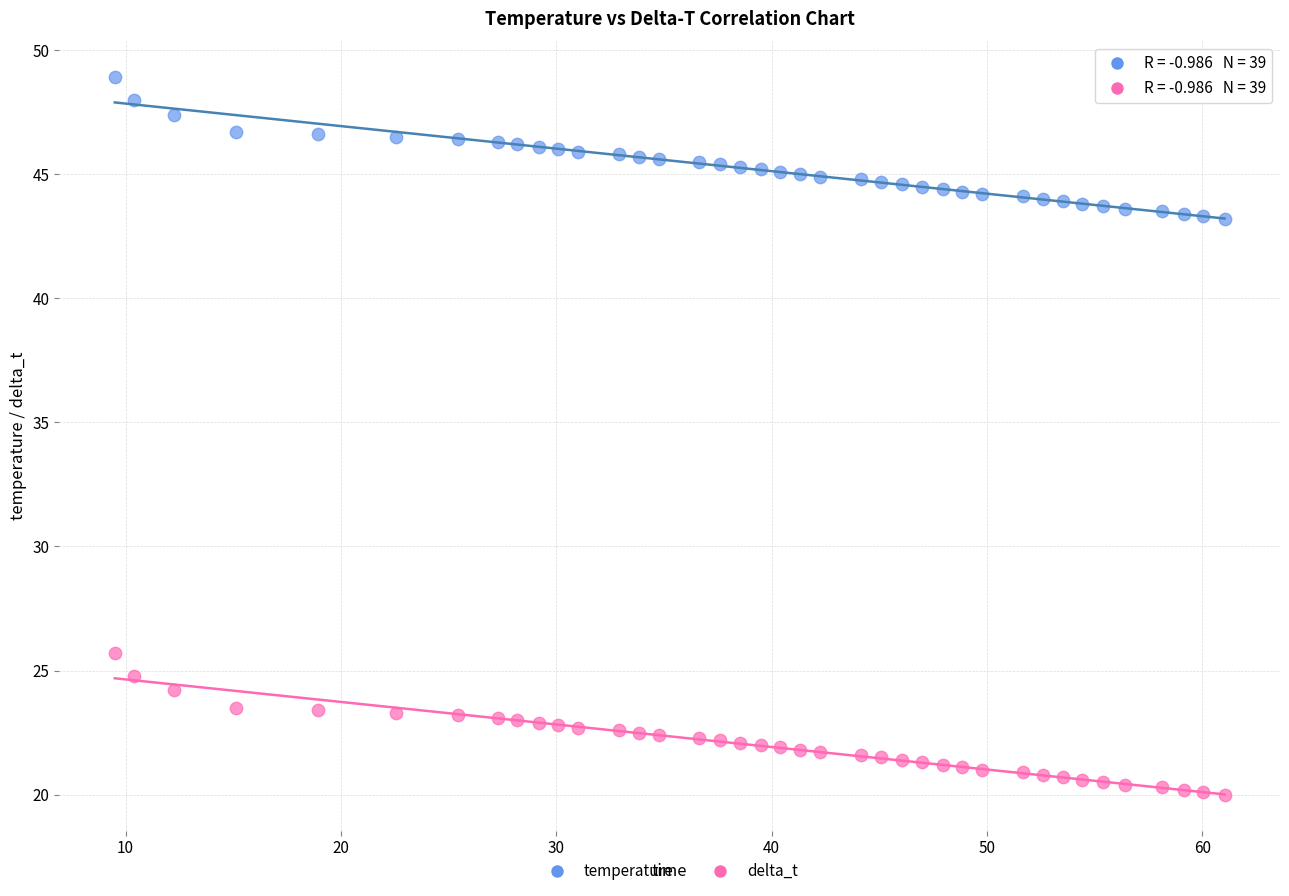

Across all series, what Y value is closest to 34?

25.7